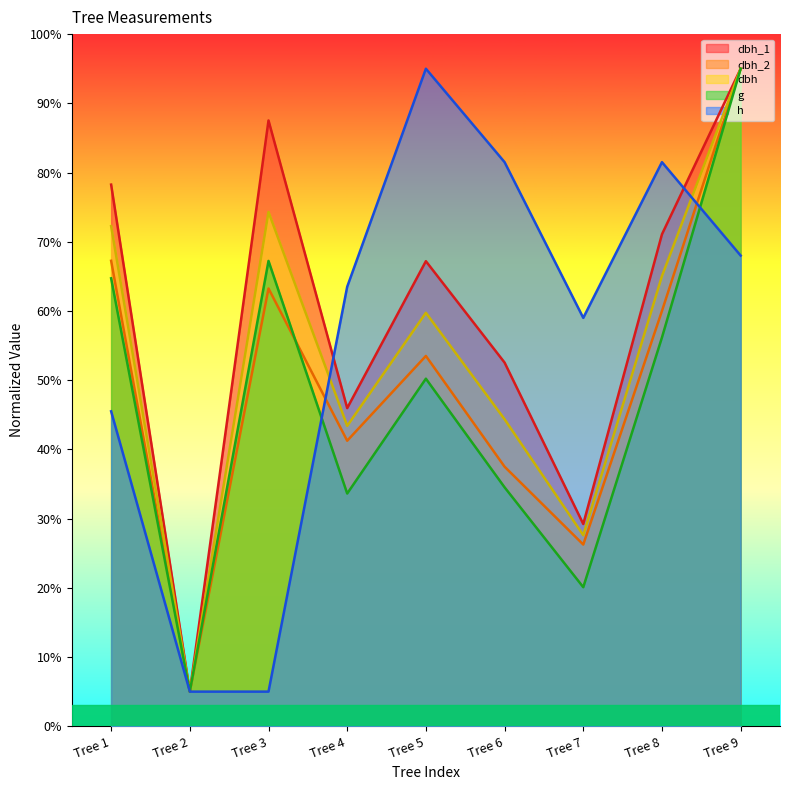

Which series has the largest total across all categories?

dbh_1